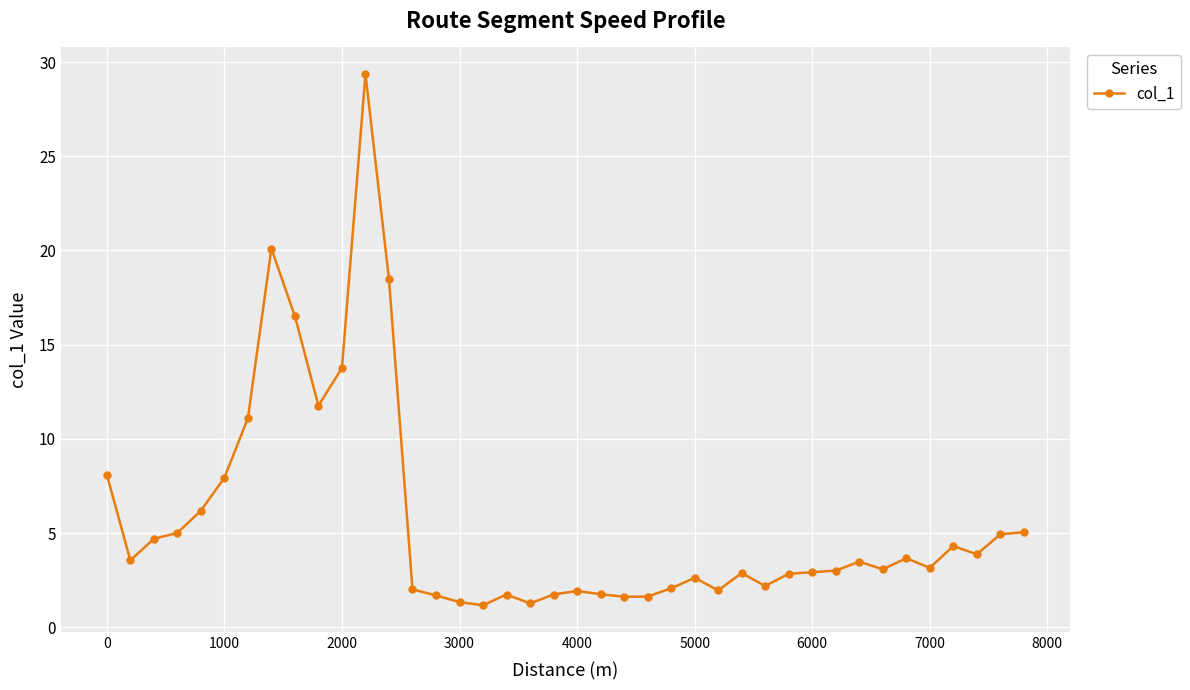

What is the sum of all values?

226.3